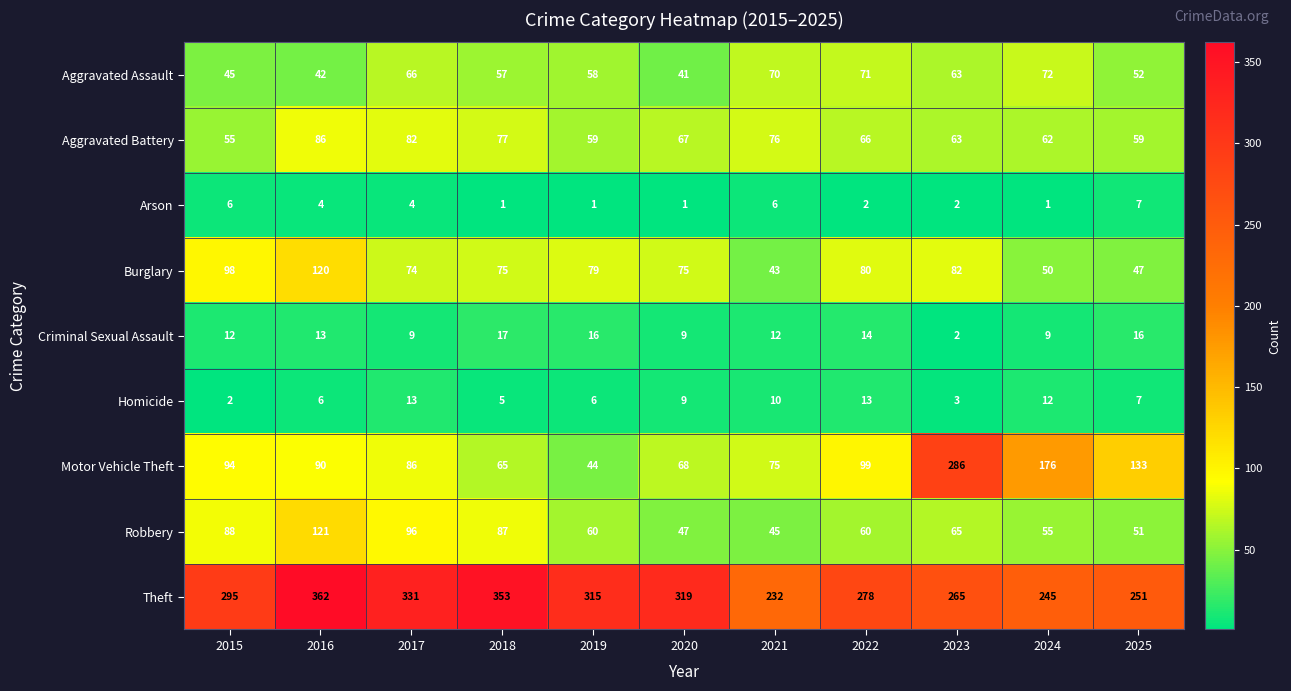

What is the spread (max minus min) of values at 2022?

276